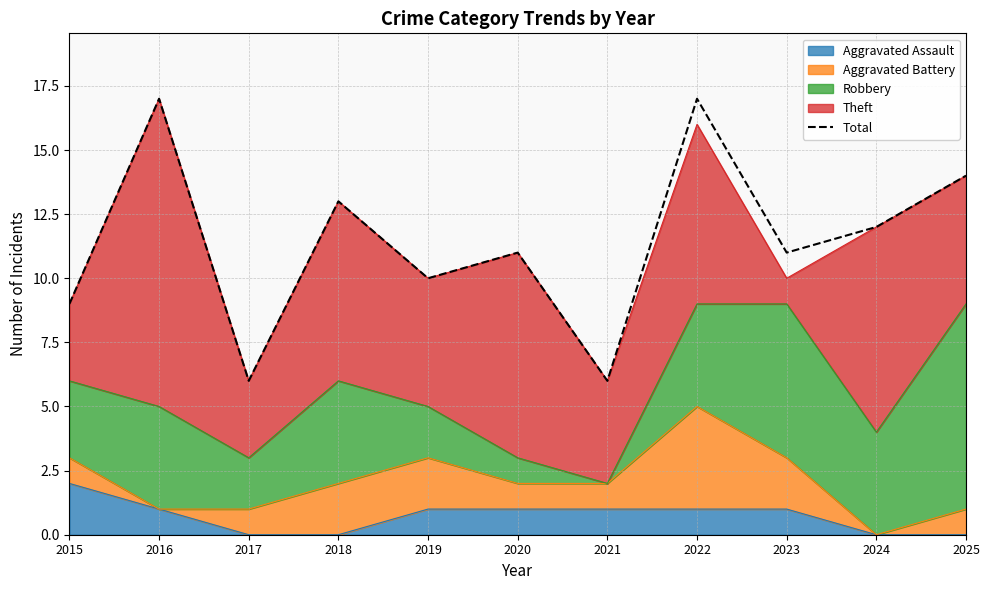

What is the difference between the values at 2025 and 2016?

3